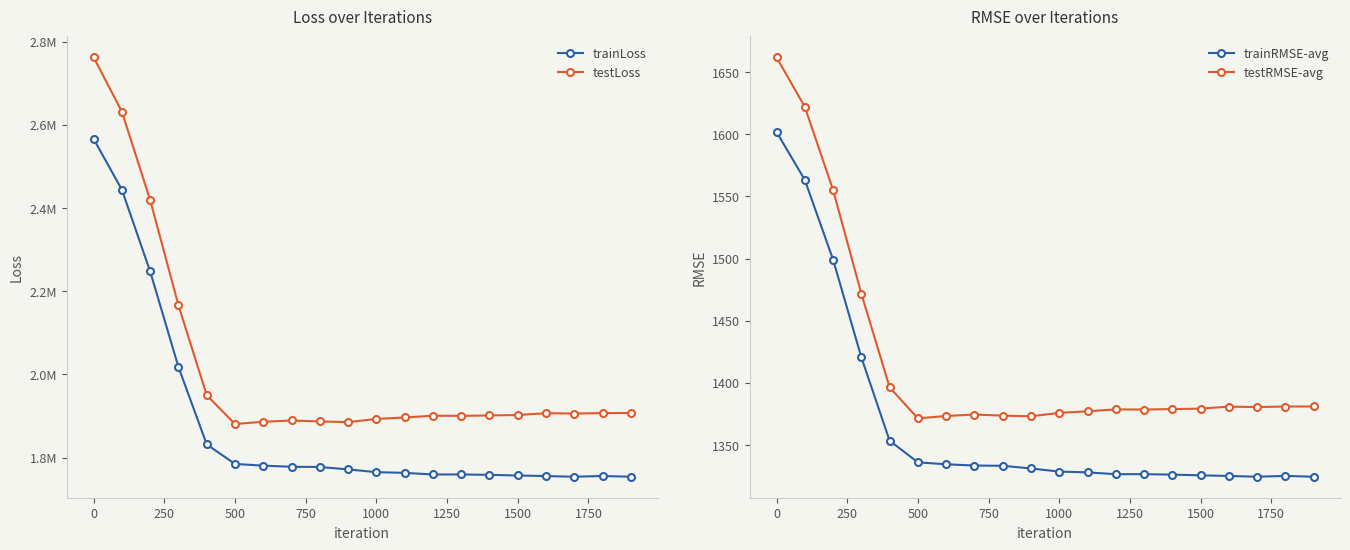

Reading left to right, list all the values displayed in this chart.

trainLoss: 2566043.8	2443943.5	2247501.0	2017922.8	1831876.2	1784967.5	1780847.1	1778119.6	1777609.9	1771854.4	1765181.2	1763490.1	1759615.5	1759659.6	1758698.1	1757167.0	1755786.6	1754196.6	1755981.5	1754155.9
testLoss: 2762254.8	2631371.5	2418878.5	2166189.2	1950047.0	1880933.5	1886308.4	1889383.1	1887052.0	1885512.5	1893085.0	1896632.2	1900860.6	1900515.2	1901520.8	1902544.1	1906938.0	1906030.8	1907233.9	1907329.8
trainRMSE-avg: 1601.9	1563.3	1499.2	1420.5	1353.5	1336.0	1334.5	1333.5	1333.3	1331.1	1328.6	1328.0	1326.5	1326.5	1326.2	1325.6	1325.1	1324.5	1325.1	1324.4
testRMSE-avg: 1661.9	1622.1	1555.2	1471.7	1396.4	1371.4	1373.4	1374.5	1373.6	1373.1	1375.8	1377.1	1378.6	1378.5	1378.9	1379.3	1380.8	1380.5	1381.0	1381.0